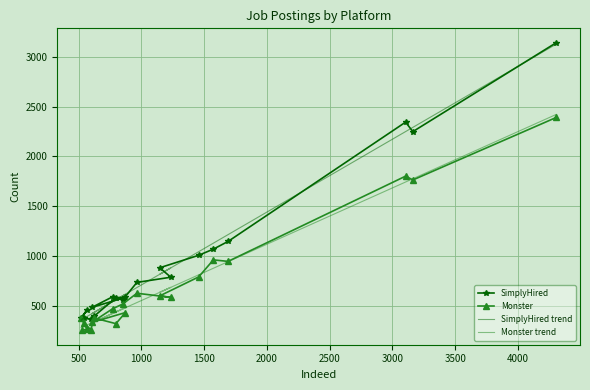

Is it true that Monster trend equals 491.2 at 16?

False